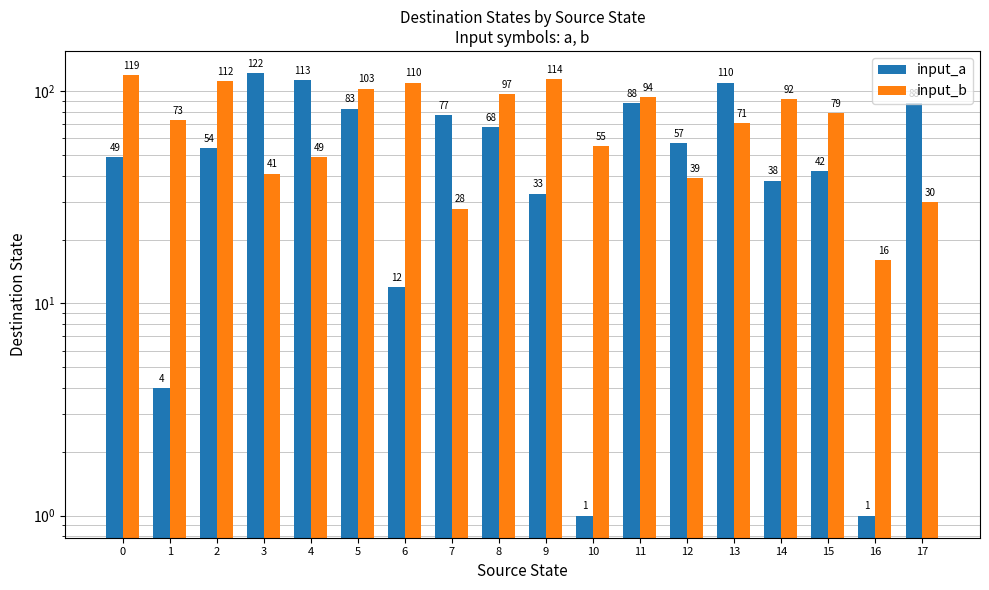

What is the difference between the maximum and minimum values in the input_a series?

121